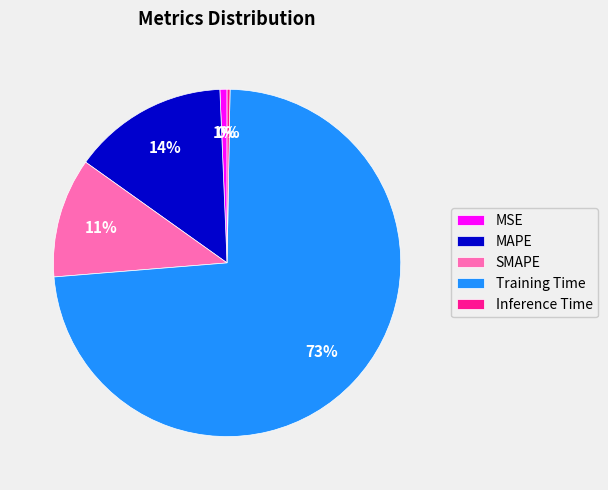

Which slice represents more than half of the pie?

Training Time